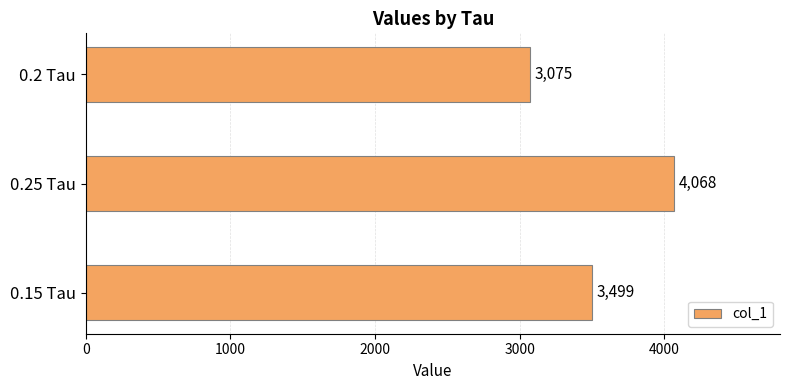

What is the difference between the maximum and minimum values?

993